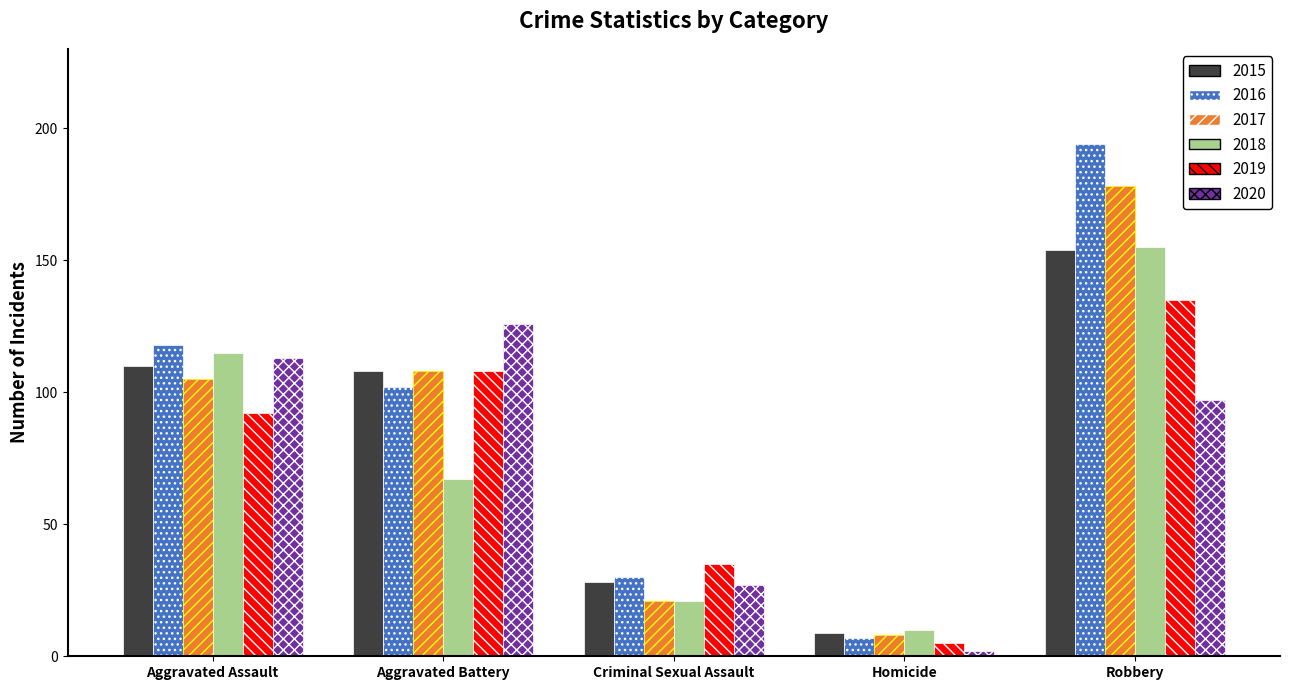

At which category is the sum across all series the highest?

Robbery